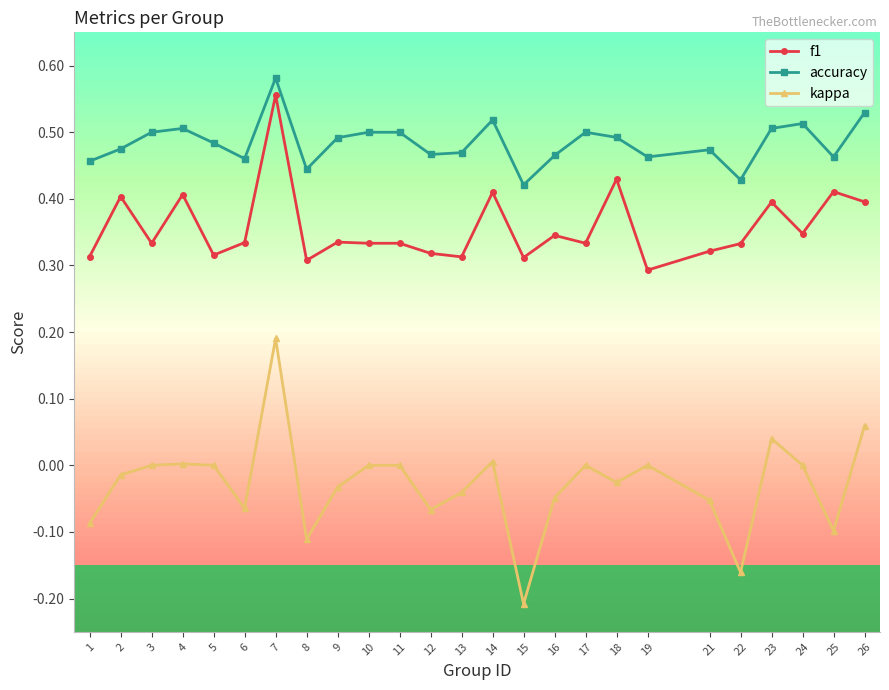

At which label does f1 reach its peak?

7